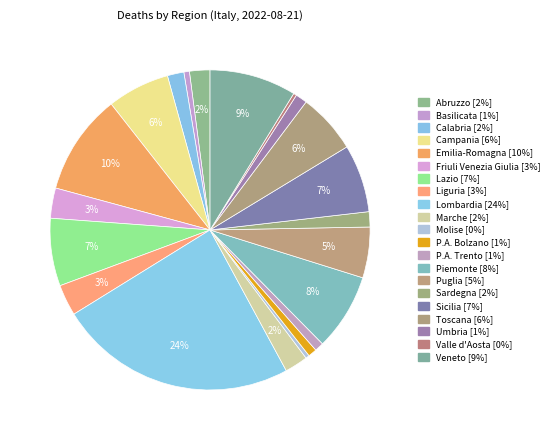

Does any single category account for the majority?

No